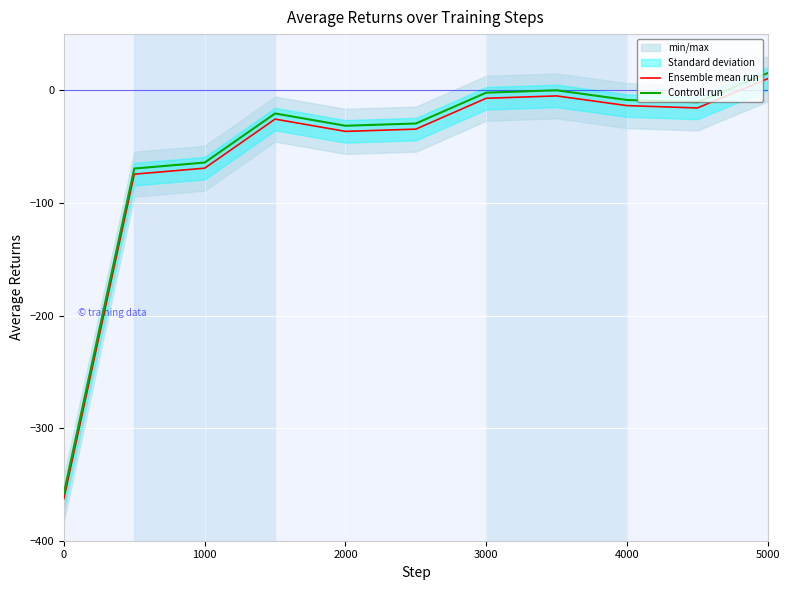

How many interior local valleys does the Controll run series have?

2